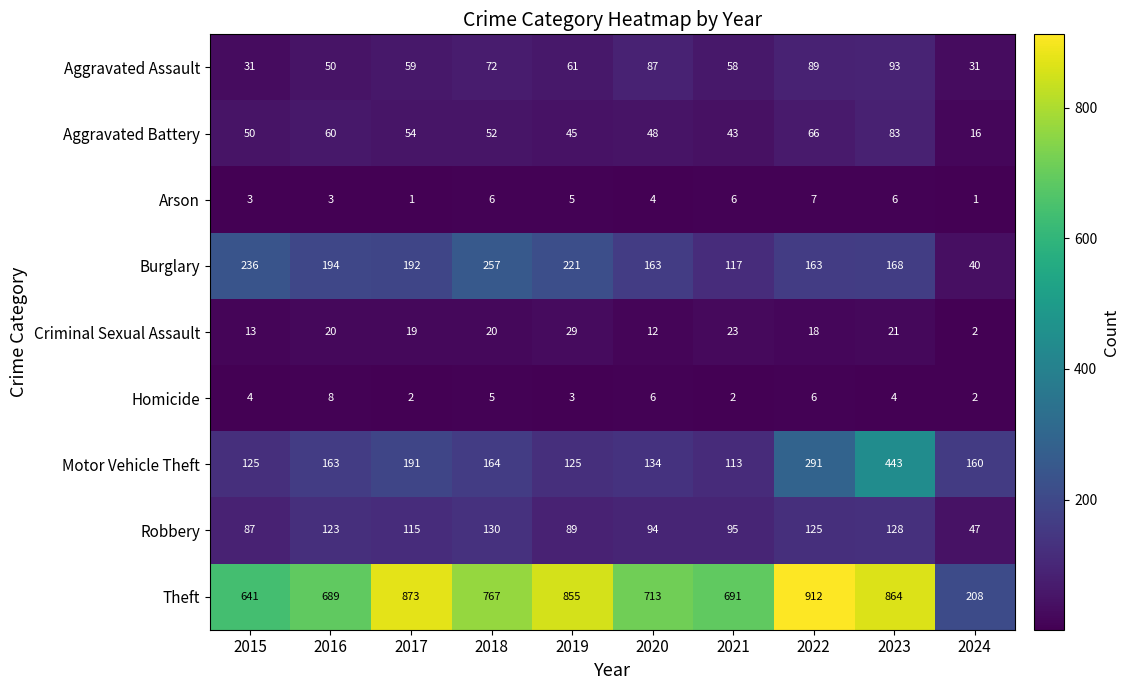

What is the sum of all Aggravated Battery values?

517